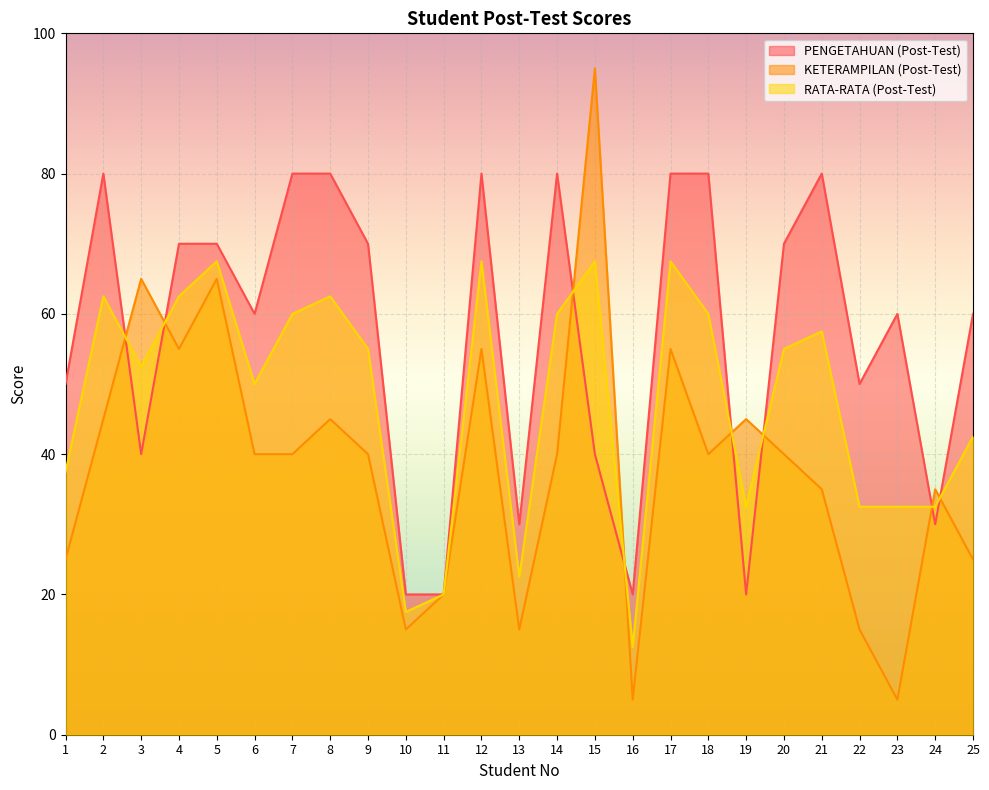

Reading left to right, transcribe all the data shown in this chart.

PENGETAHUAN (Post-Test): 1=50.0	2=80.0	3=40.0	4=70.0	5=70.0	6=60.0	7=80.0	8=80.0	9=70.0	10=20.0	11=20.0	12=80.0	13=30.0	14=80.0	15=40.0	16=20.0	17=80.0	18=80.0	19=20.0	20=70.0	21=80.0	22=50.0	23=60.0	24=30.0	25=60.0
KETERAMPILAN (Post-Test): 1=25.0	2=45.0	3=65.0	4=55.0	5=65.0	6=40.0	7=40.0	8=45.0	9=40.0	10=15.0	11=20.0	12=55.0	13=15.0	14=40.0	15=95.0	16=5.0	17=55.0	18=40.0	19=45.0	20=40.0	21=35.0	22=15.0	23=5.0	24=35.0	25=25.0
RATA-RATA (Post-Test): 1=37.5	2=62.5	3=52.5	4=62.5	5=67.5	6=50.0	7=60.0	8=62.5	9=55.0	10=17.5	11=20.0	12=67.5	13=22.5	14=60.0	15=67.5	16=12.5	17=67.5	18=60.0	19=32.5	20=55.0	21=57.5	22=32.5	23=32.5	24=32.5	25=42.5